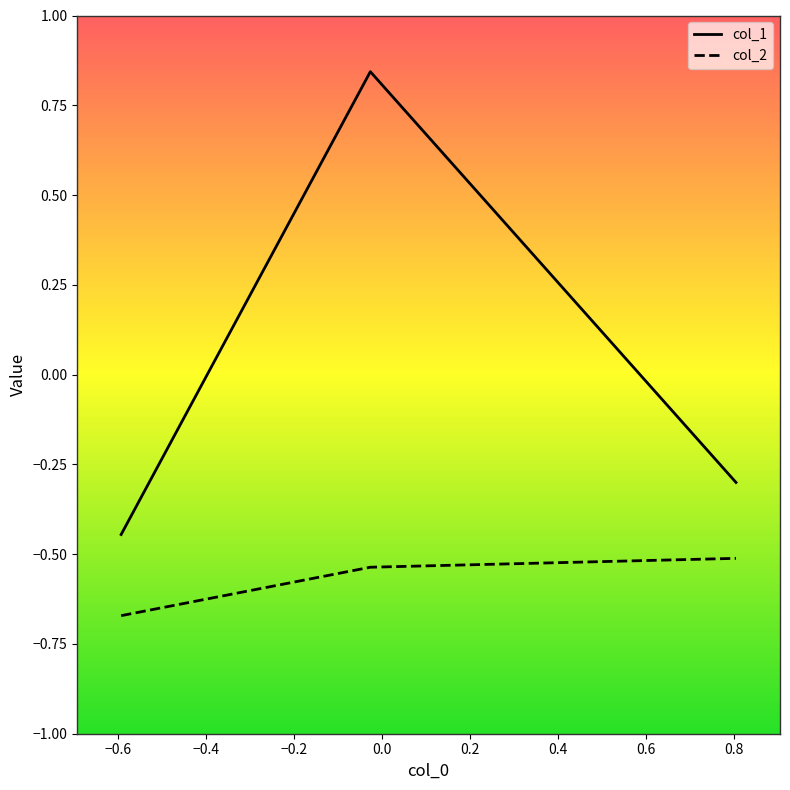

List the series in order of their overall mean, lowest first.

col_2, col_1